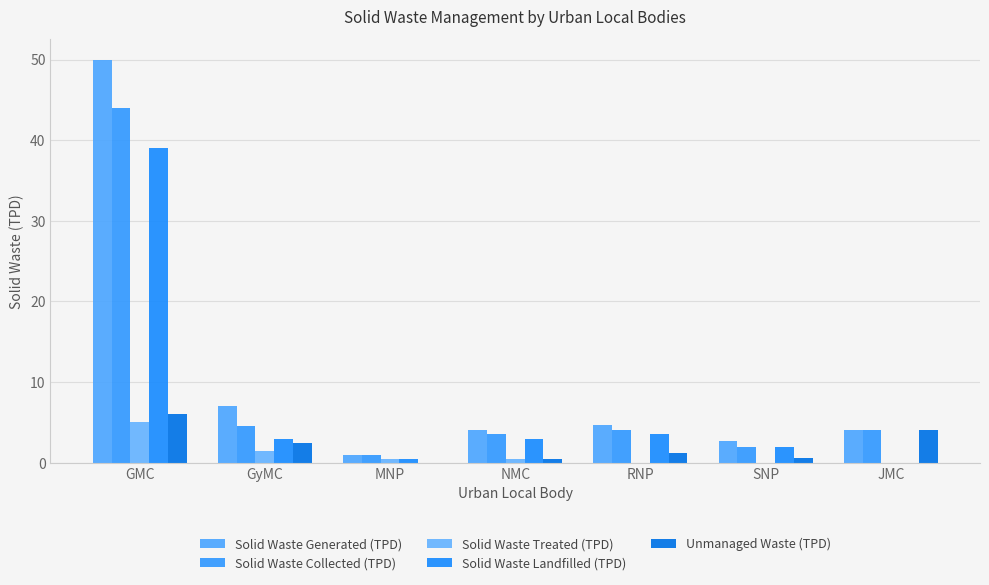

Are the bars horizontal?

No